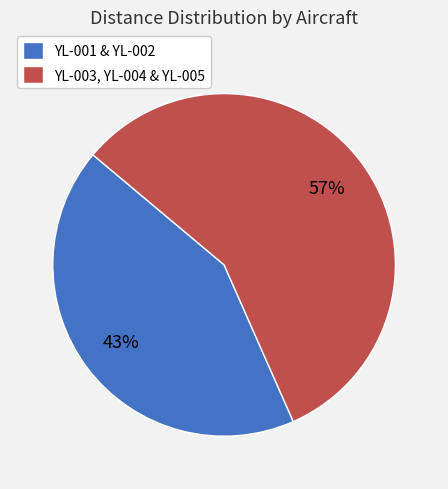

Rank the categories by value from lowest to highest.

YL-001 & YL-002, YL-003, YL-004 & YL-005